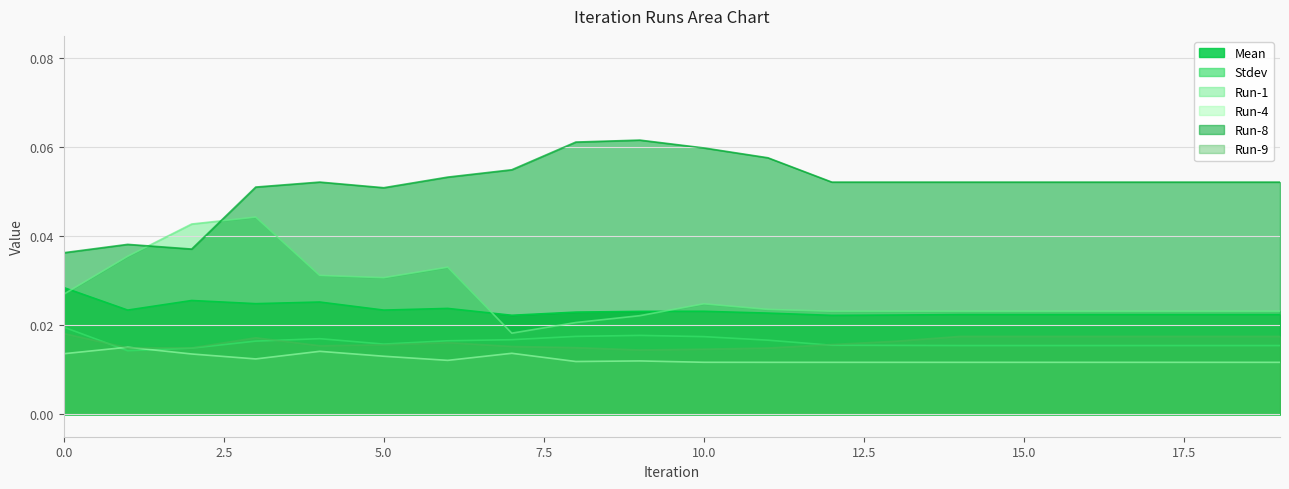

Which series has the largest total across all categories?

Run-8